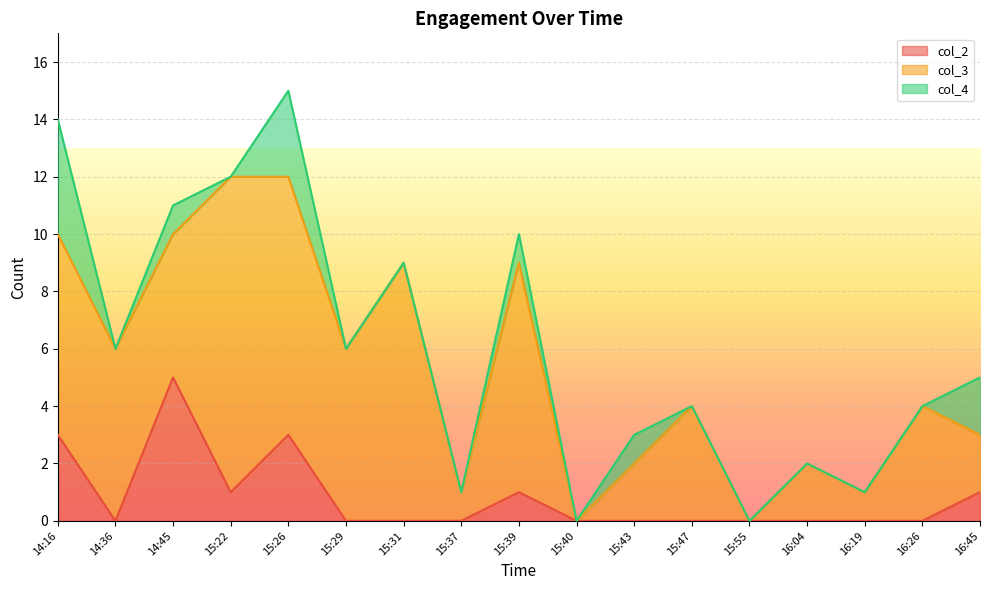

True or false: col_2 and col_3 intersect in this chart.

False